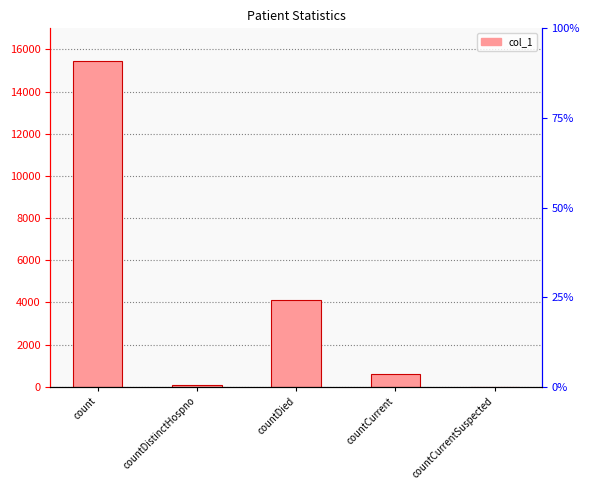

True or false: the data shows 604 at countCurrent.

True